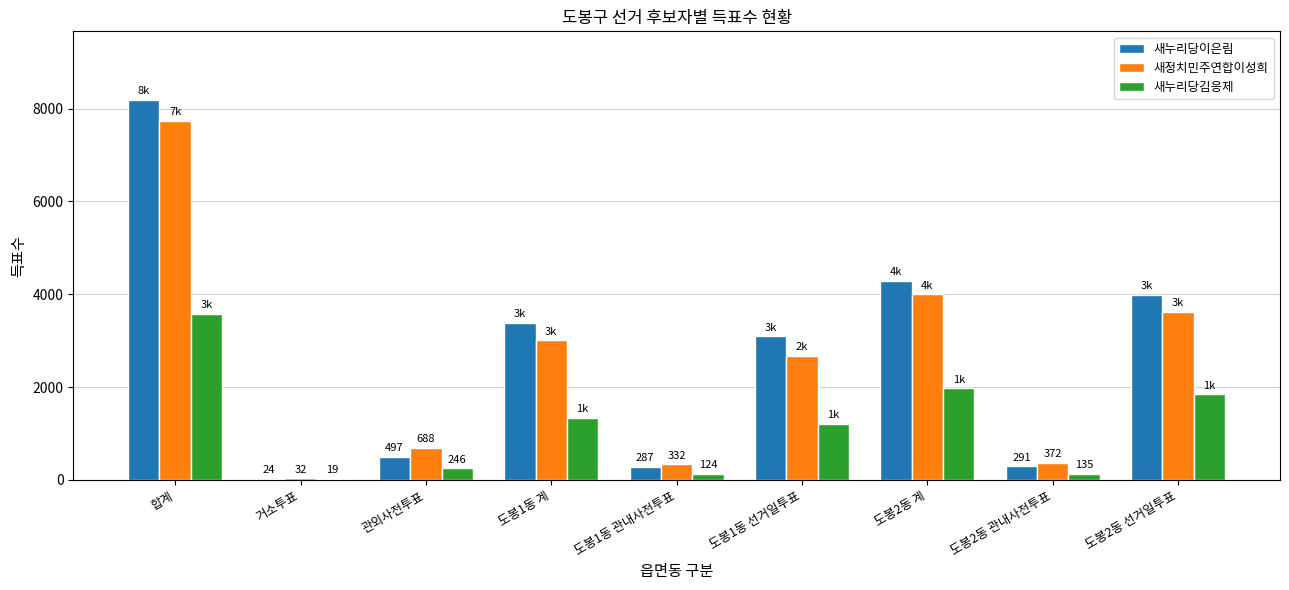

What is the maximum value for 새정치민주연합이성희?

7732